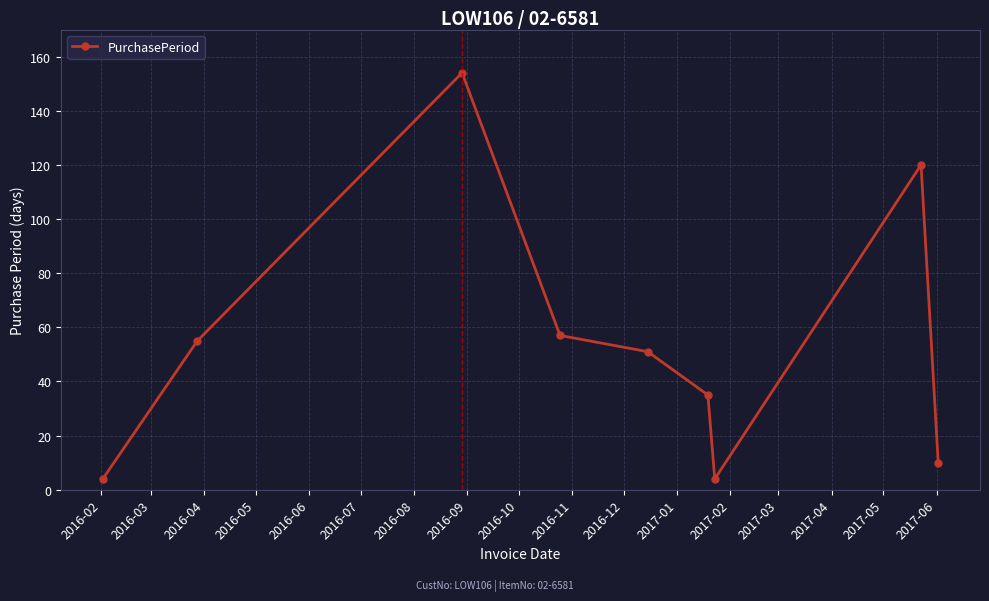

True or false: the data has more than 0 interior local peaks.

True